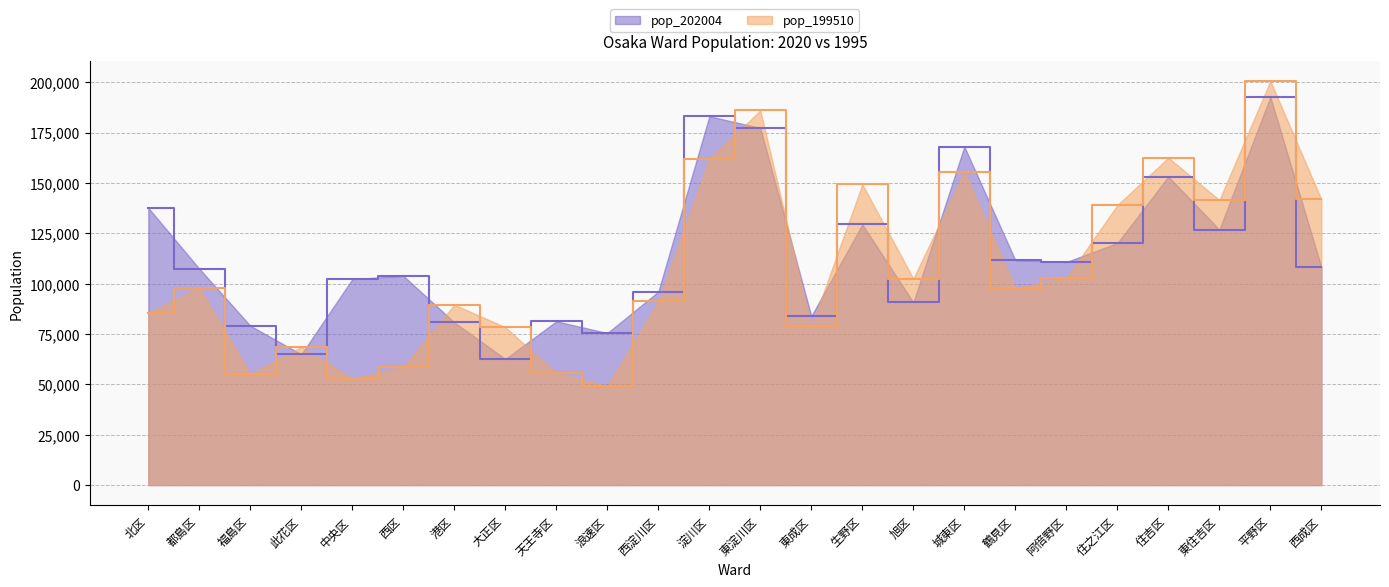

Which series has the largest total across all categories?

pop_202004